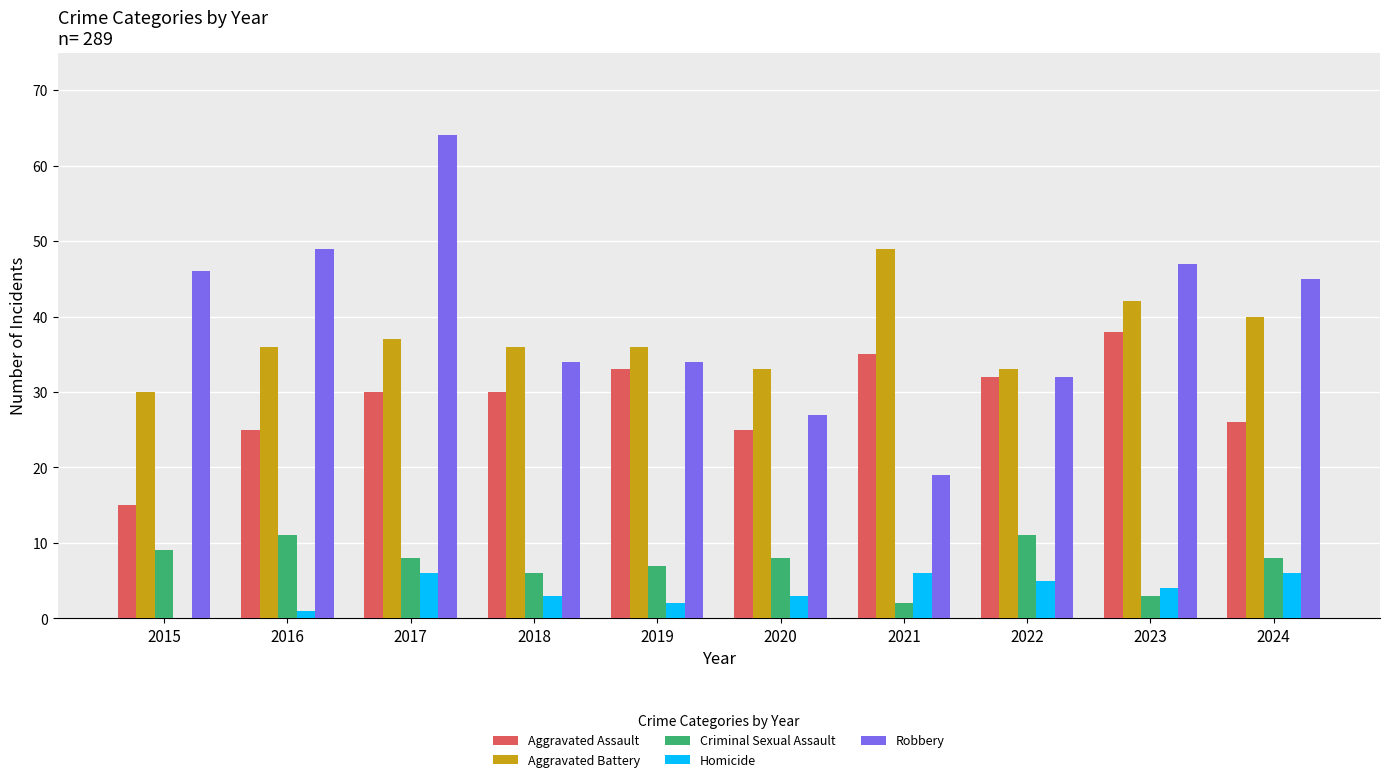

Which category has the highest value across all series?

2017